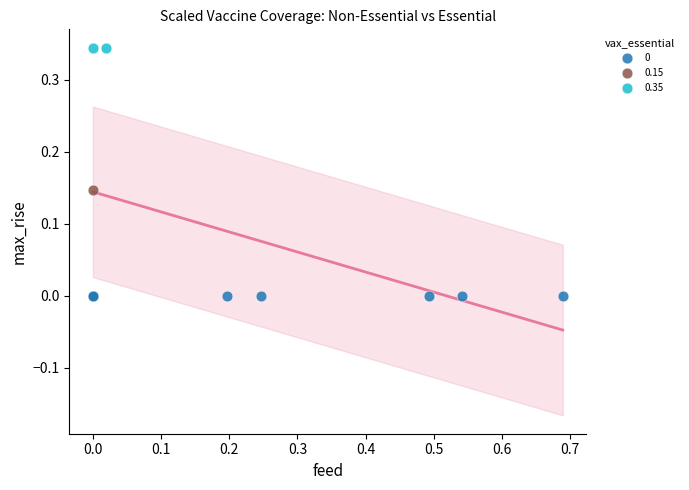

Which series reaches the maximum Y coordinate?

0.35